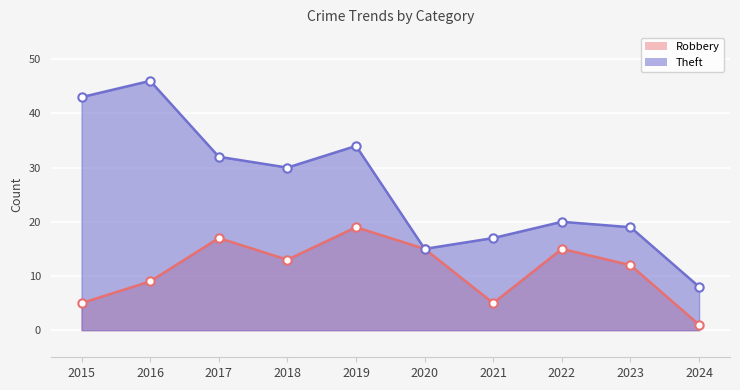

Where does the Robbery series first go above 13?

2017